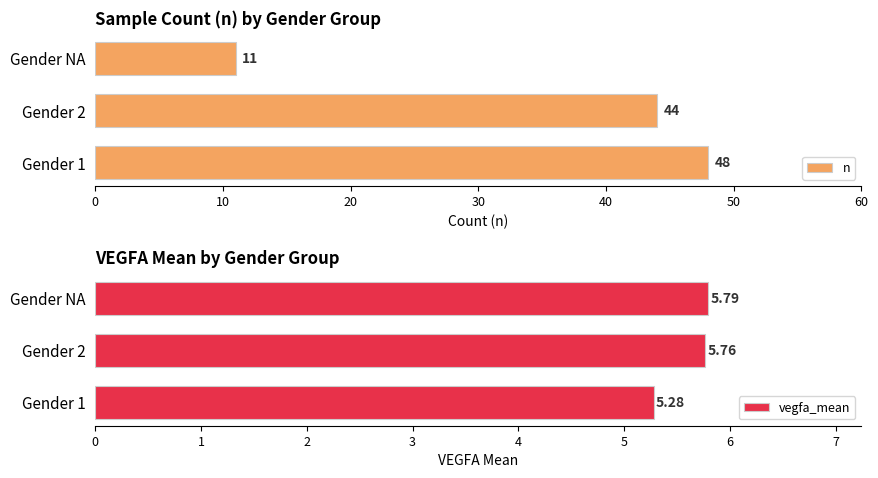

Is it true that vegfa_mean equals 7.7 at Gender 2?

False